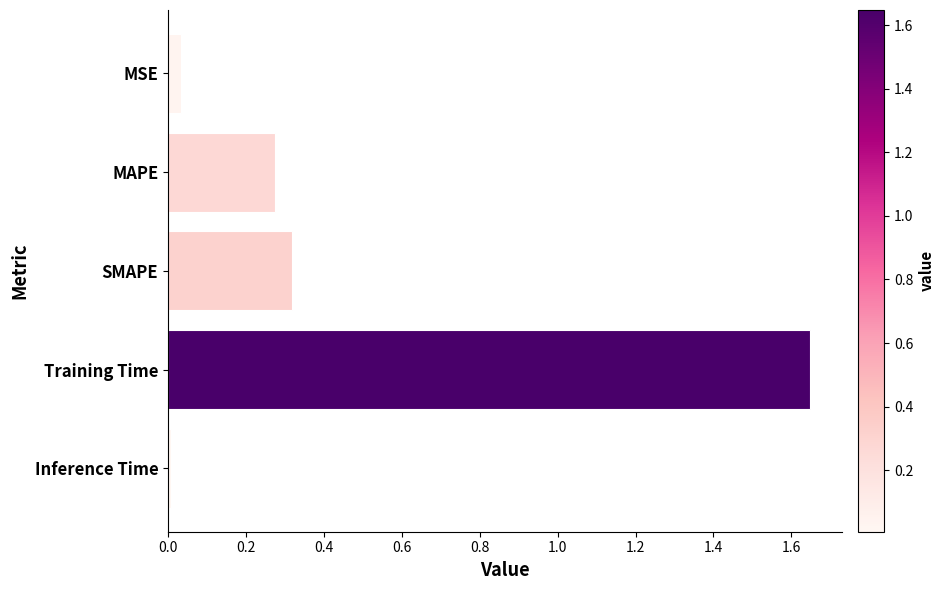

The value at MSE is 0.1. True or false?

False